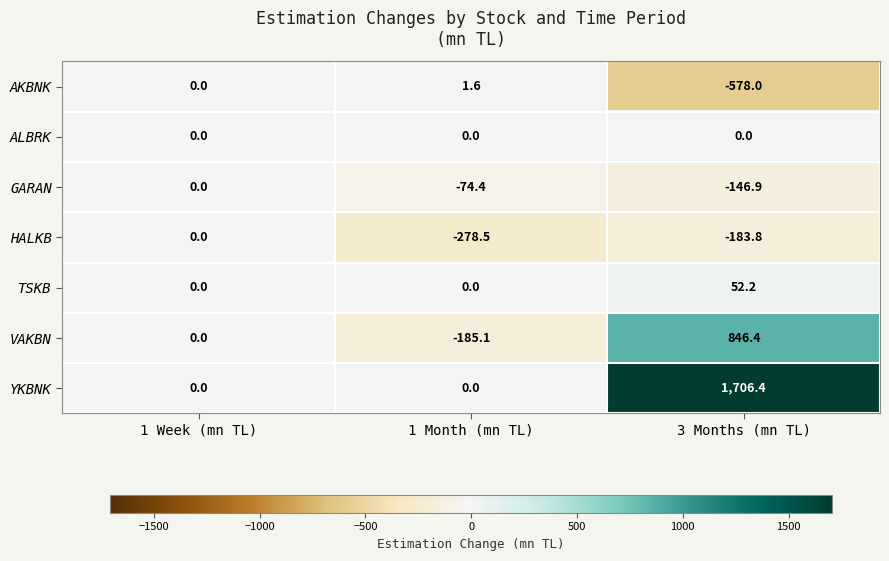

True or false: AKBNK has a value of -142.7 at 3 Months (mn TL).

False